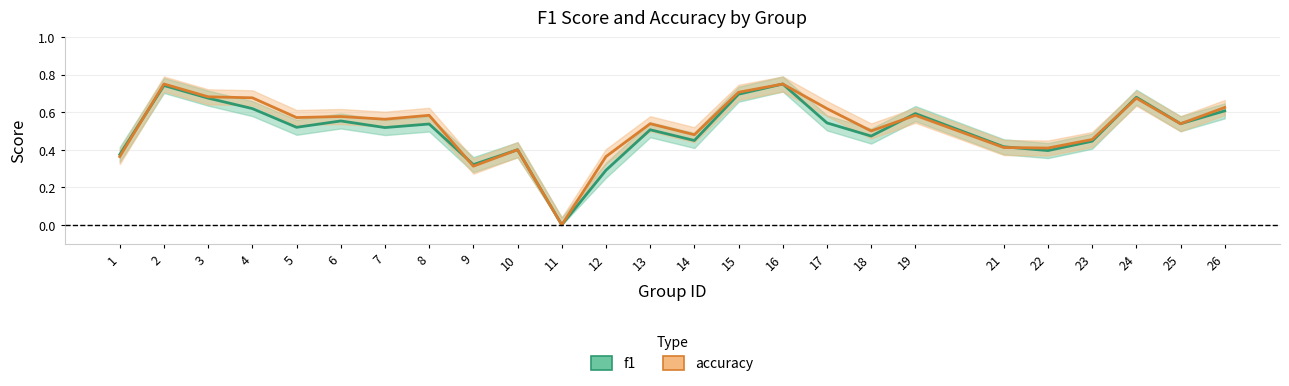

How many series are shown in this chart?

2